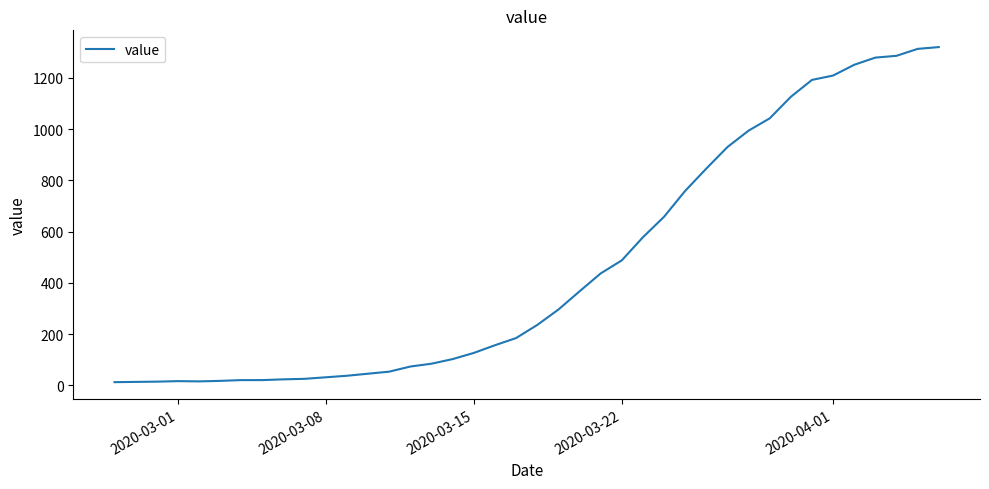

What is the smallest value displayed?

13